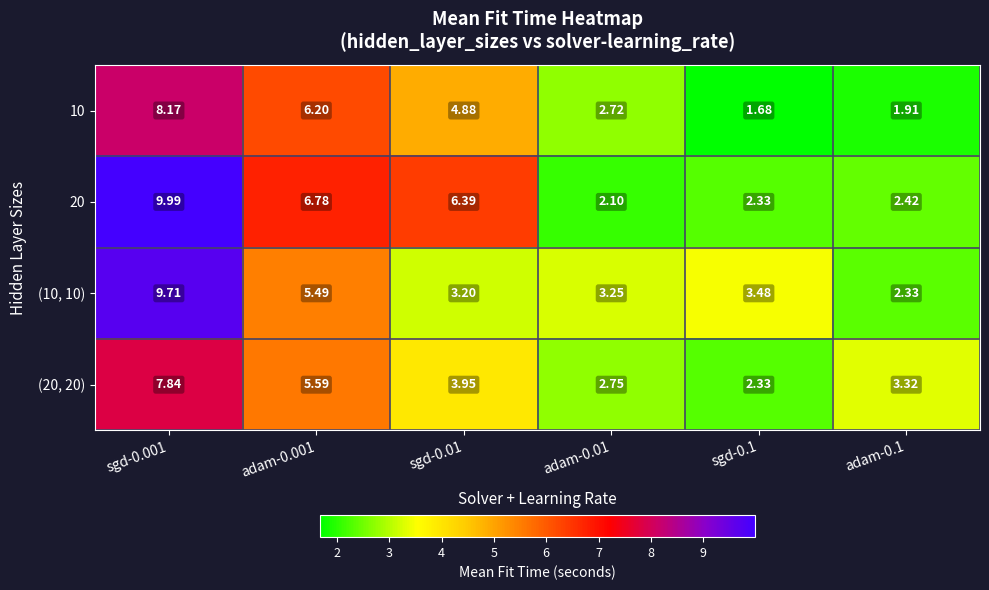

Is the value of 20 at adam-0.1 greater than the value of (10, 10) at adam-0.1?

Yes